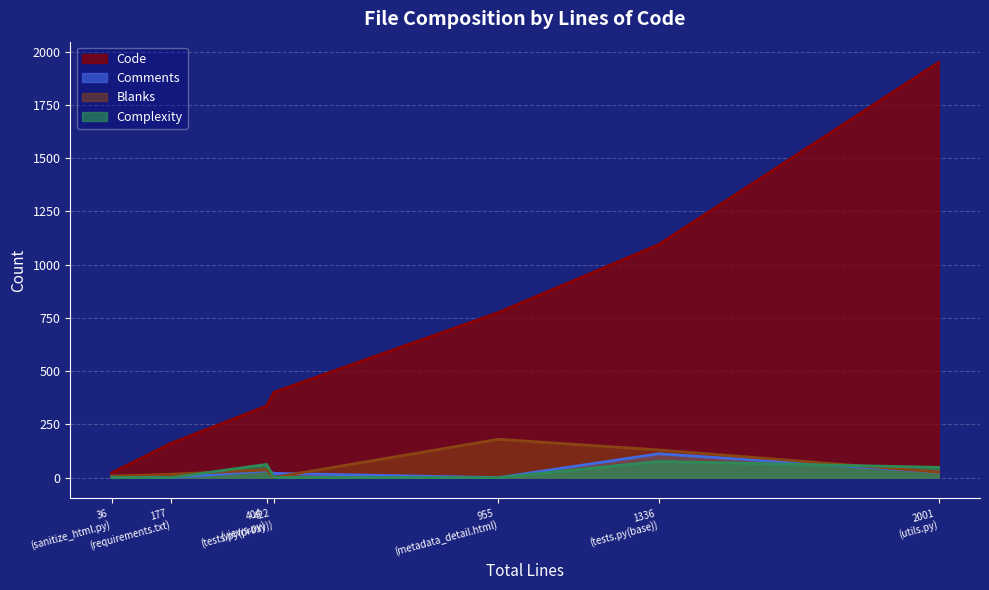

What is the sum of all Complexity values?

188